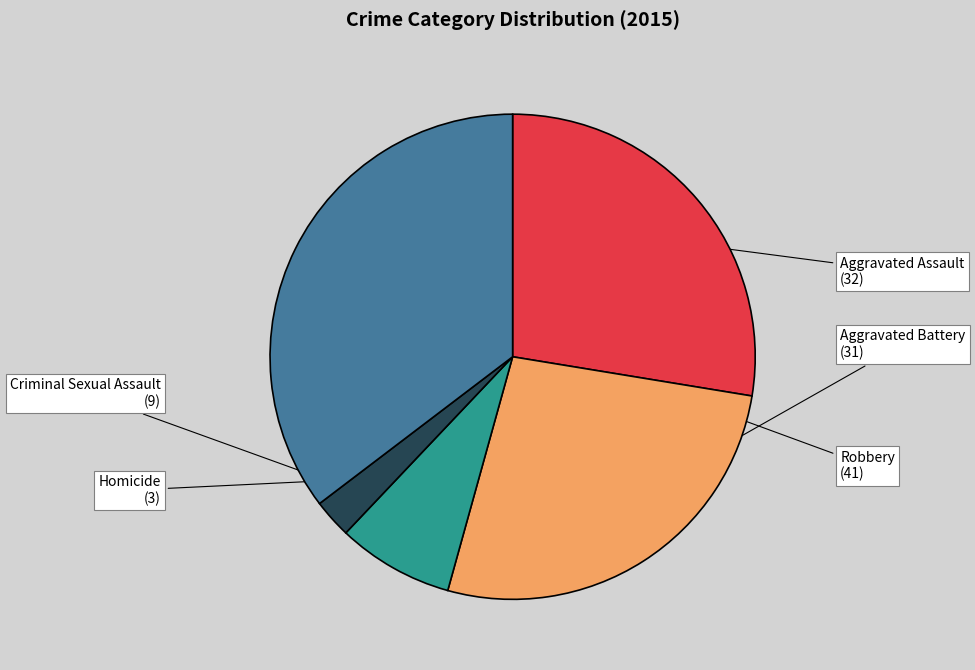

Between Aggravated Assault and Criminal Sexual Assault, which is larger?

Aggravated Assault